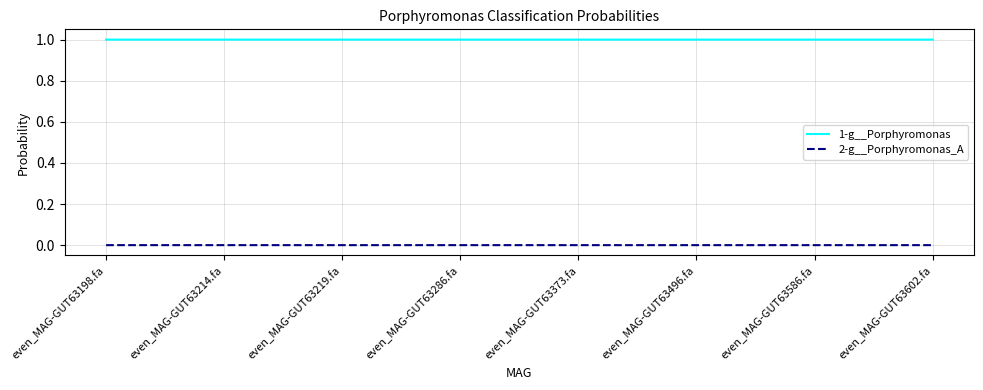

What is the minimum value for 1-g__Porphyromonas?

1.0